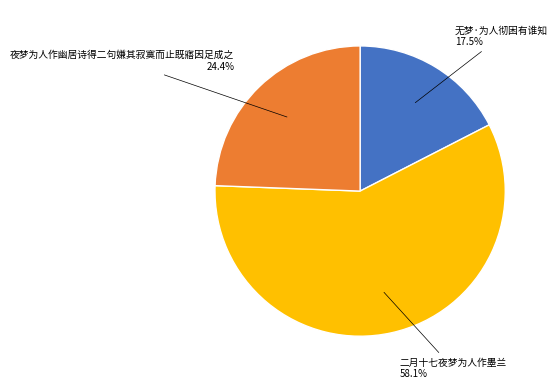

Does any single category account for the majority?

Yes